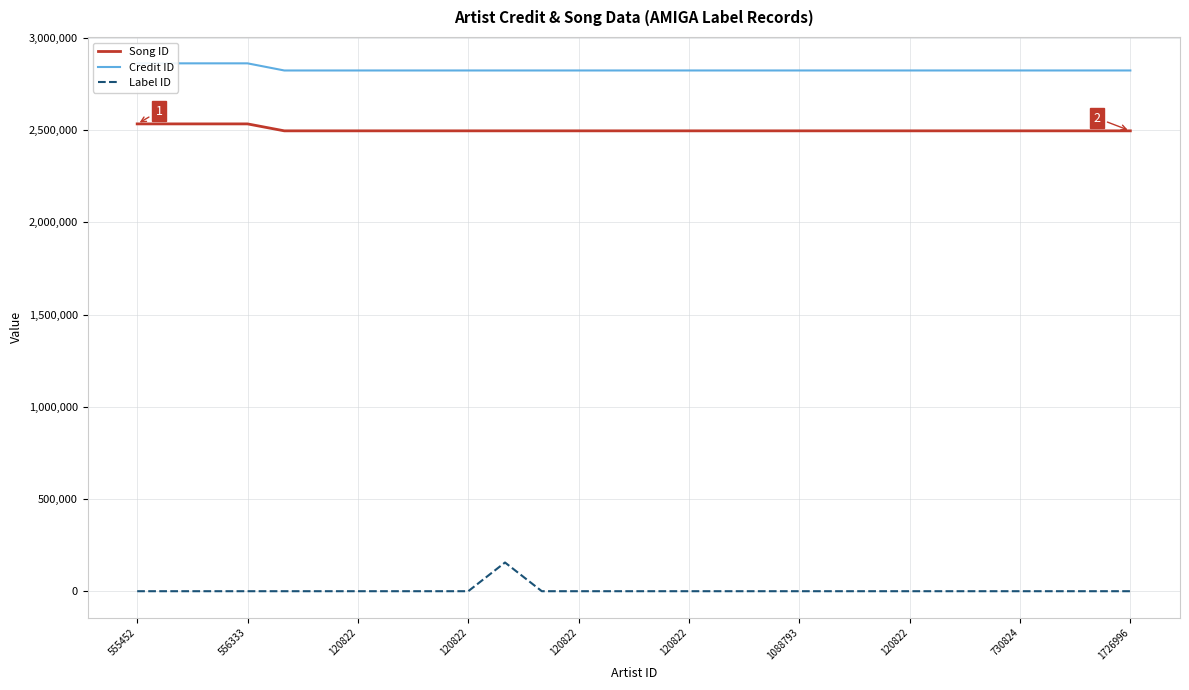

What is the average value of the Label ID series?

6342